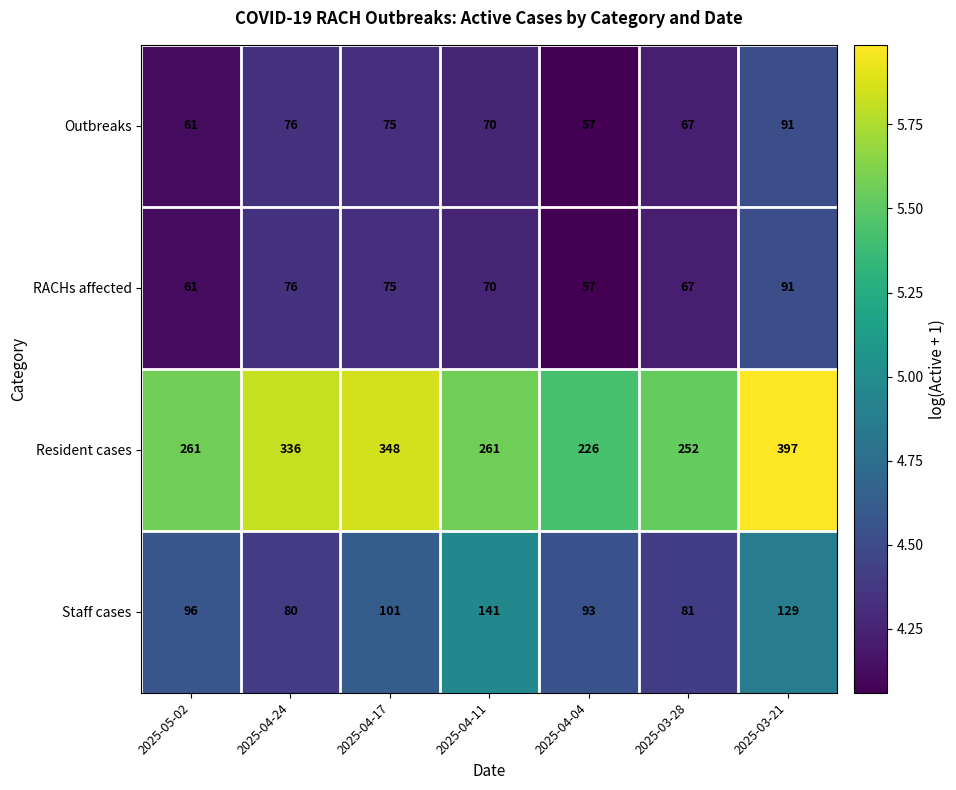

At which label is RACHs affected closest to 74?

2025-04-17